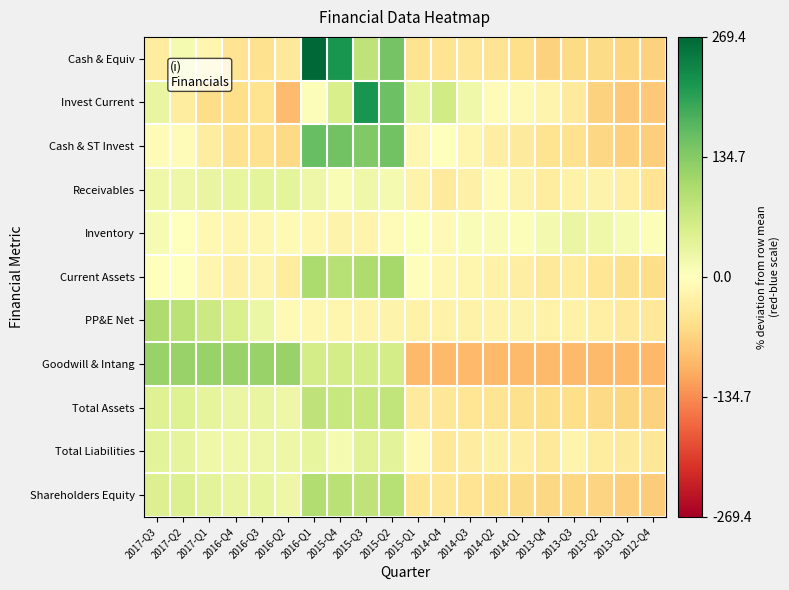

What is the smallest value displayed?

-95.0